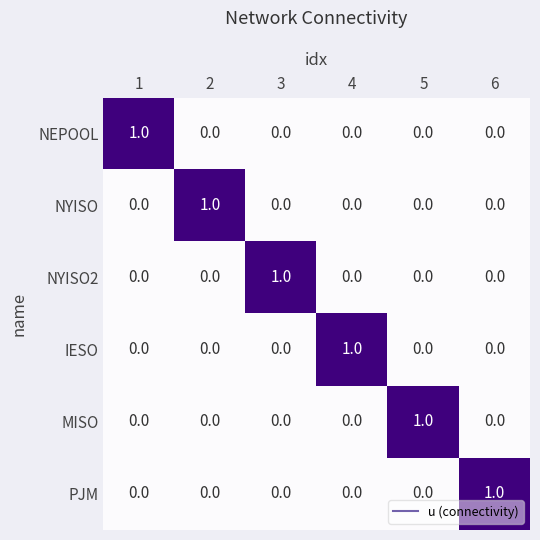

Which category has the highest value in the IESO series?

4